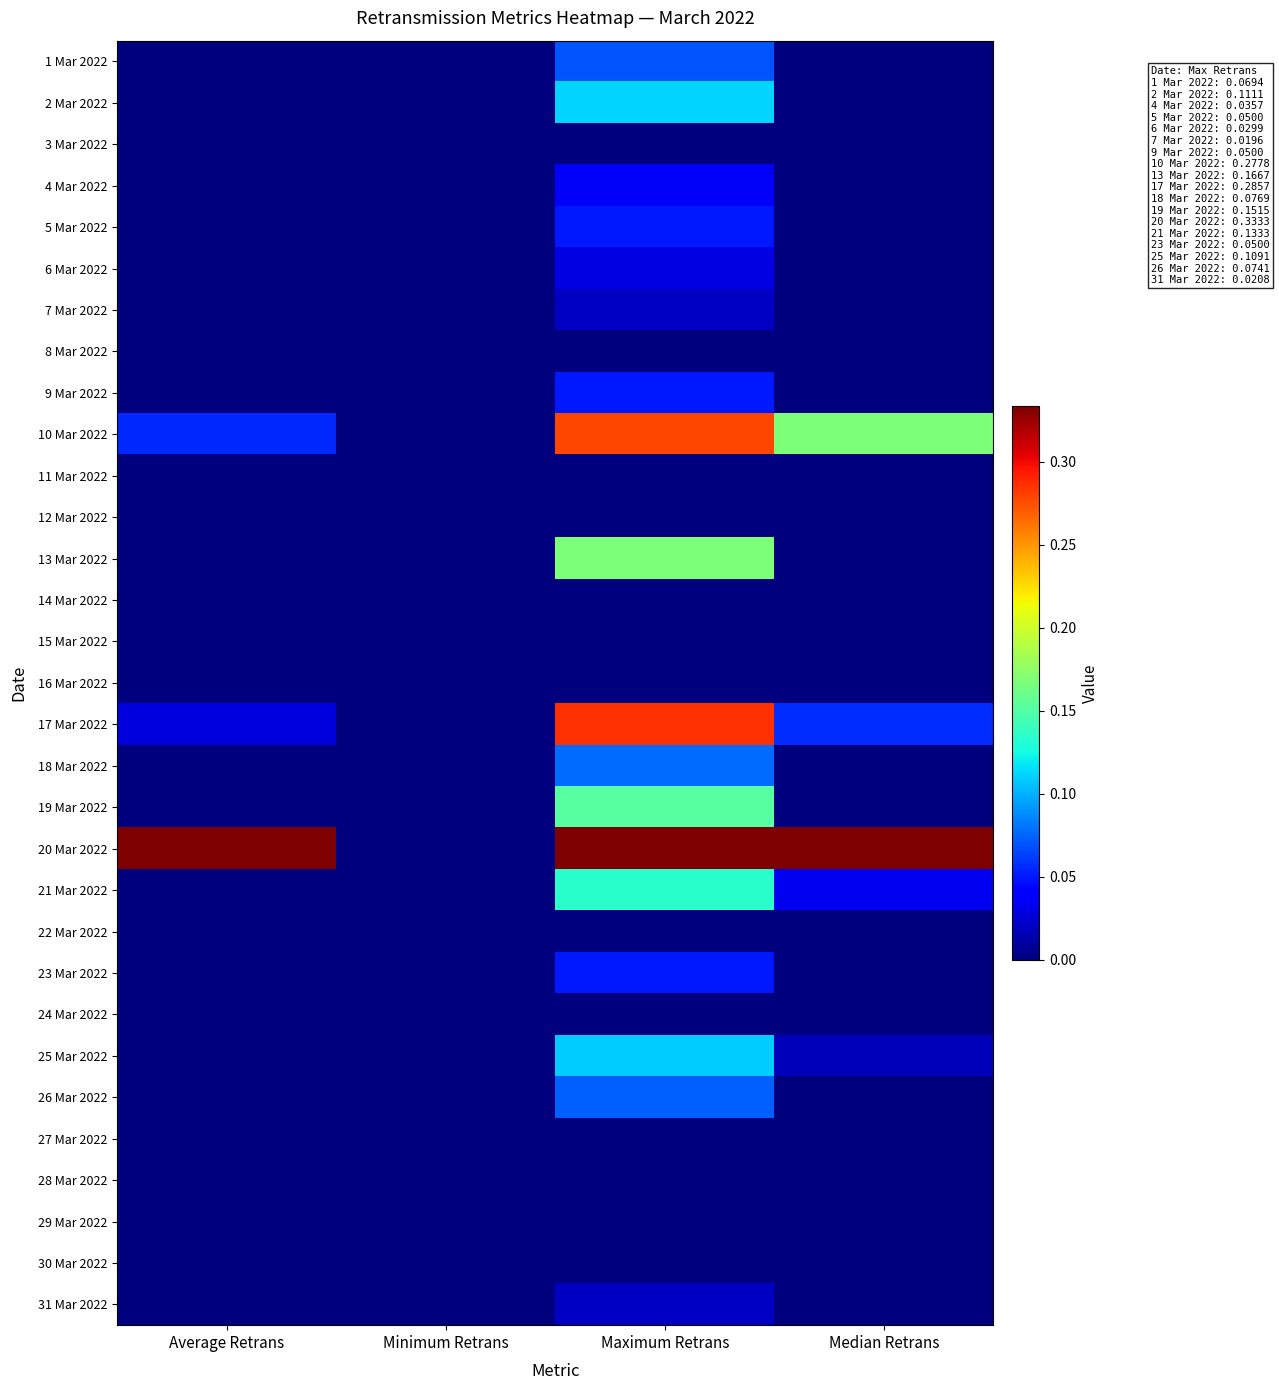

Which series changed the most between Average Retrans and Minimum Retrans?

20 Mar 2022